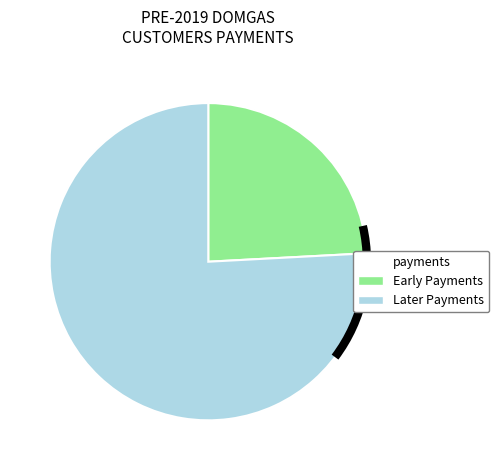

Is there any slice that represents more than half of the pie?

Yes